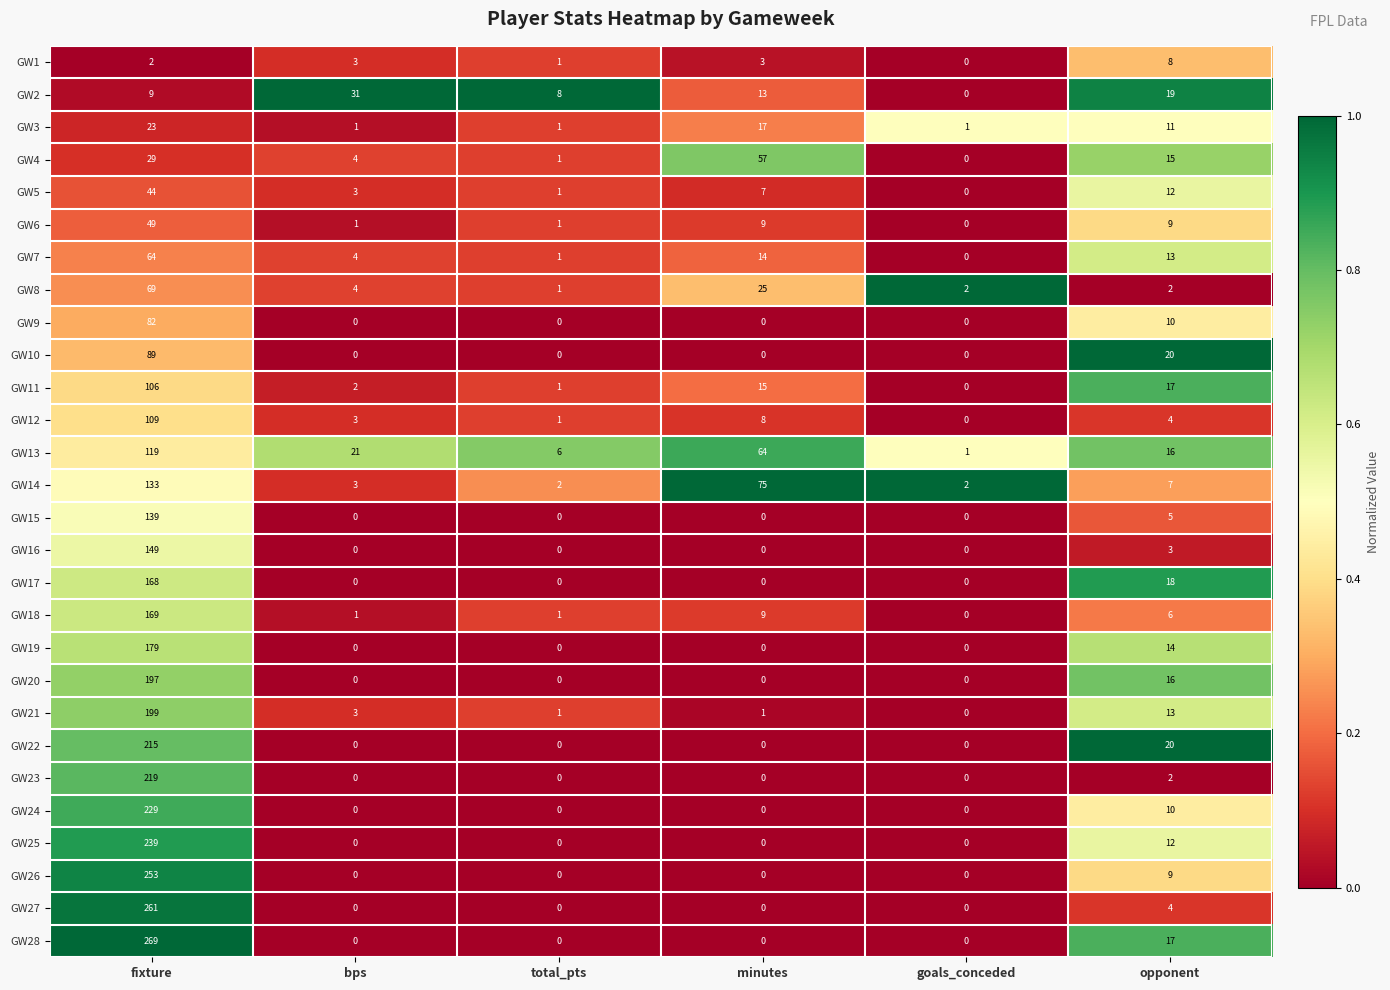

True or false: GW18 has a value of 1 at bps.

True